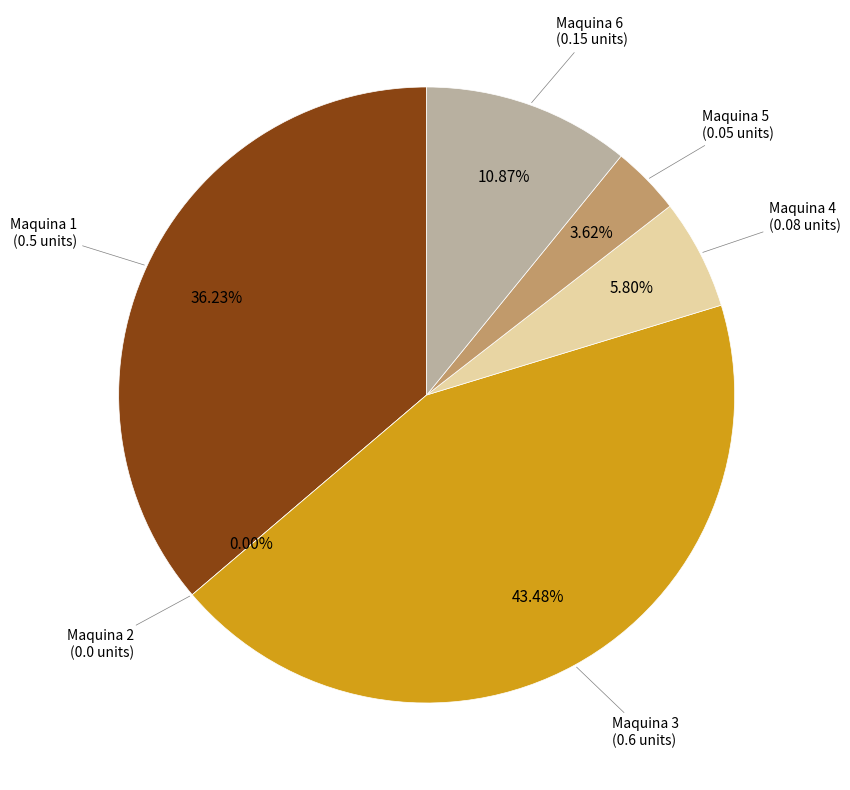

Count the number of slices in the pie.

6